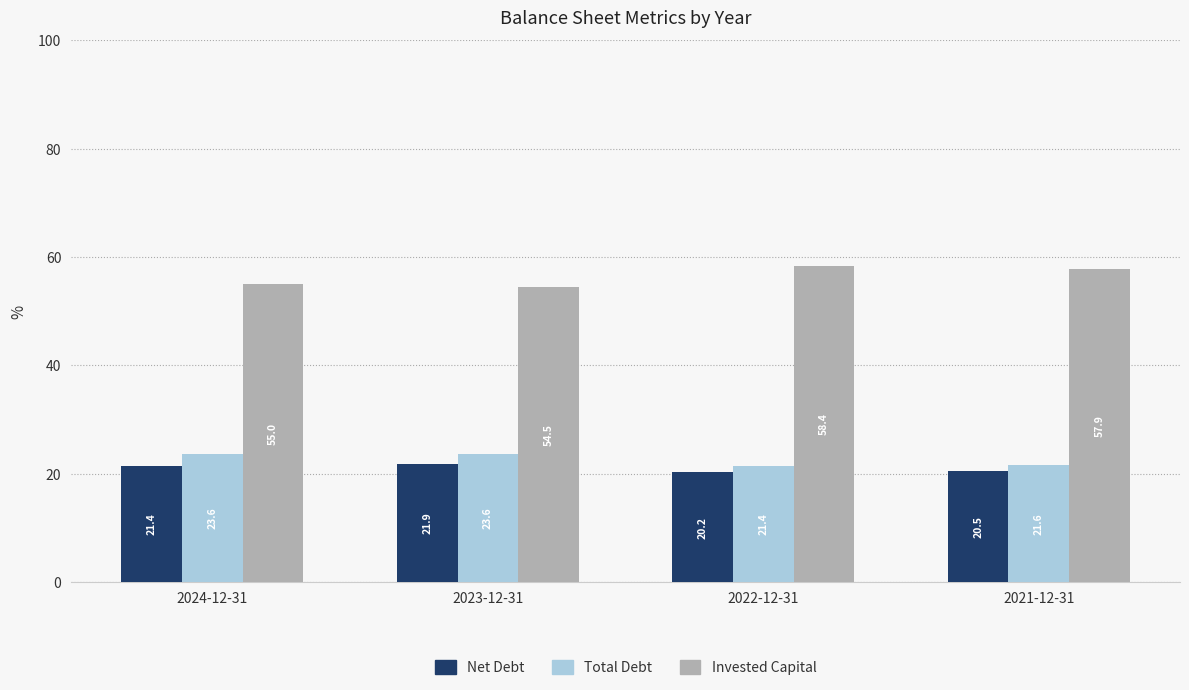

Rank the series by their maximum value, from lowest to highest.

Net Debt, Total Debt, Invested Capital